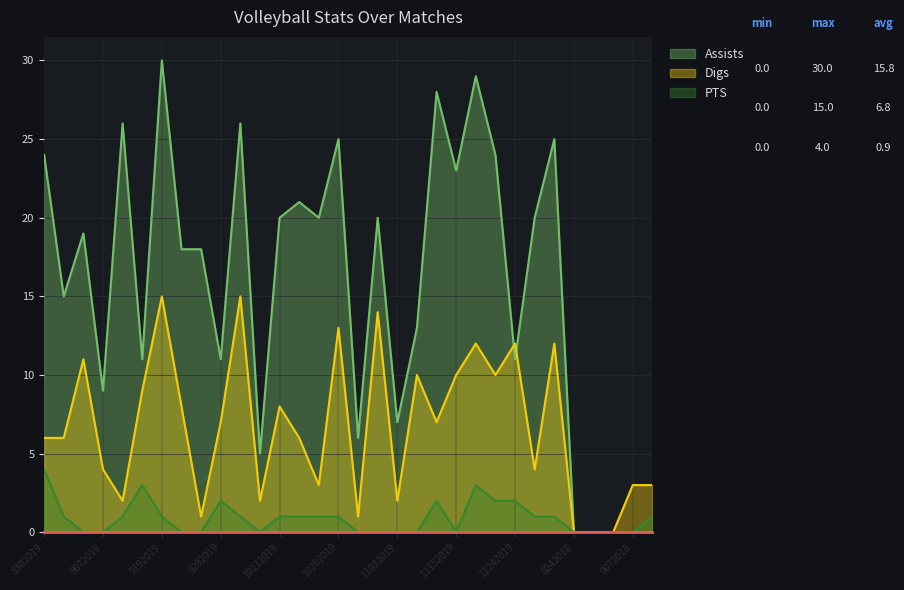

Which label corresponds to the largest value in the chart?

9192019